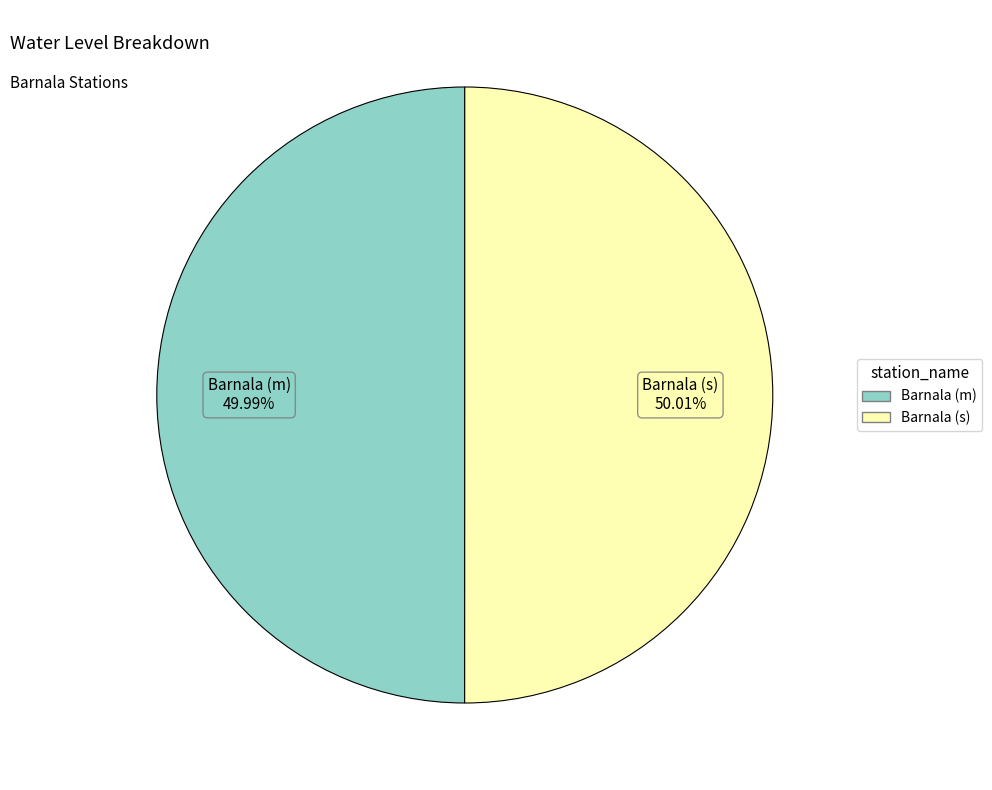

To the nearest percent, what portion does Barnala (s) represent?

50%